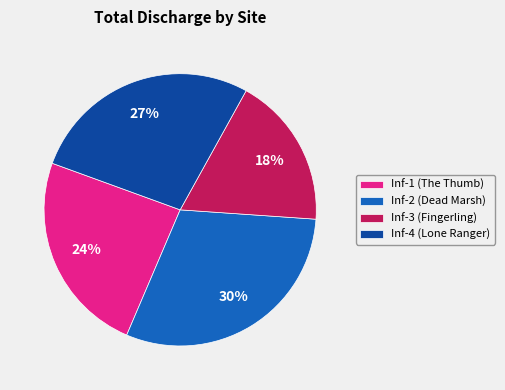

Is it true that Inf-3 (Fingerling) is 11% of the pie?

False